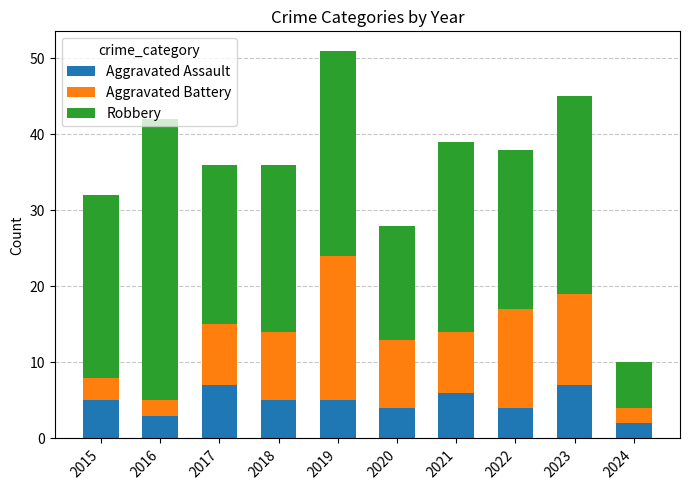

What is the average value of the Aggravated Assault series?

5